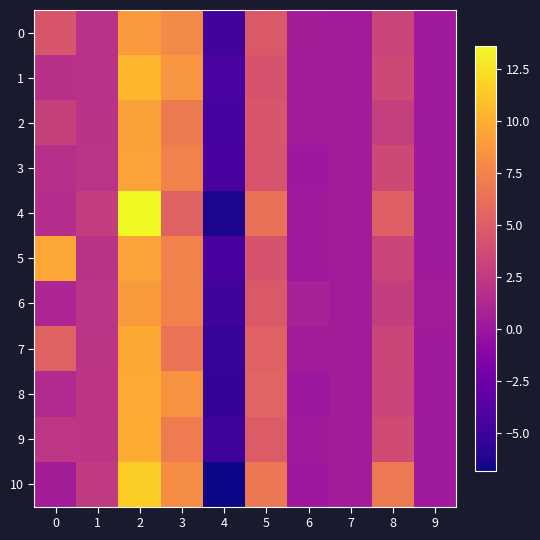

What is the minimum value shown in the chart?

-6.8